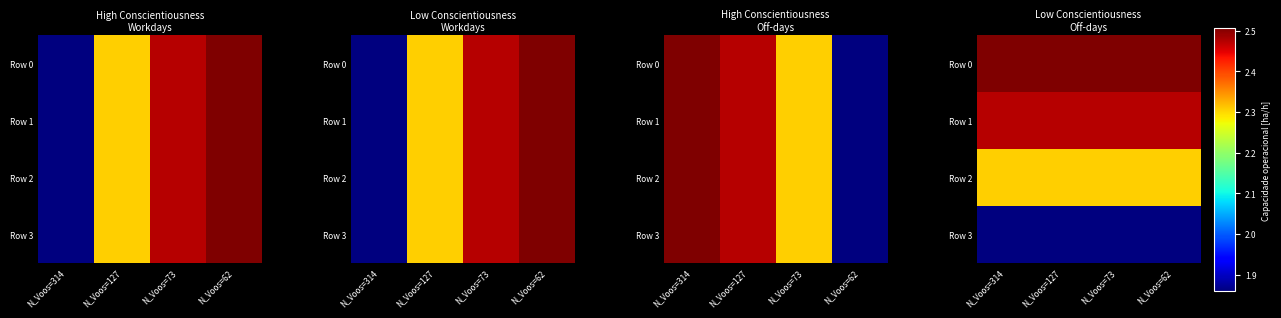

Rank the series by their maximum value, from lowest to highest.

Row 3, Row 2, Row 1, Row 0